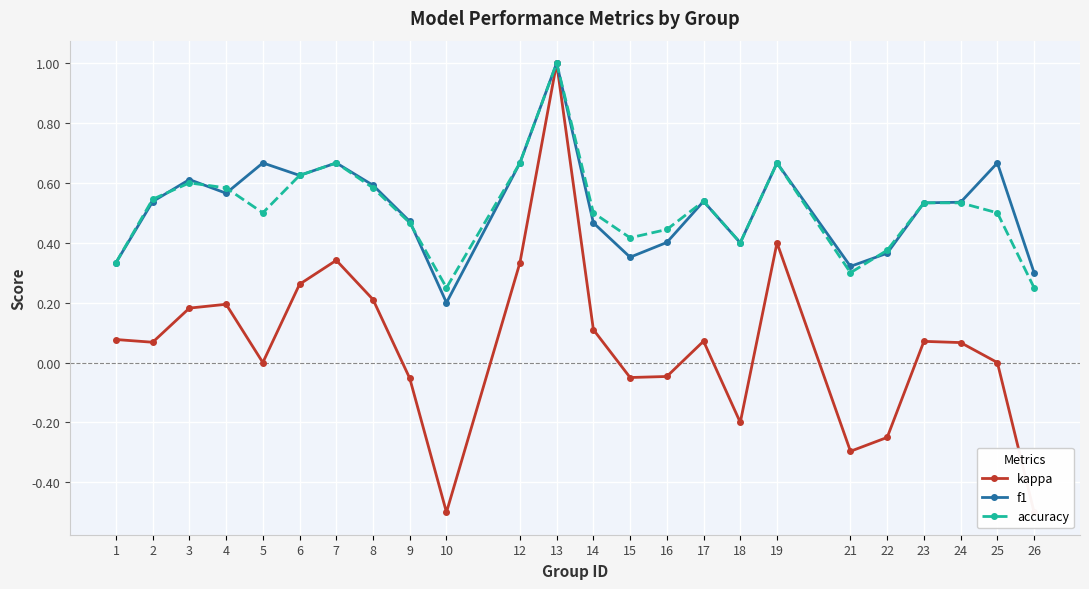

What is the value of the accuracy point at the 23rd from the left?

0.5